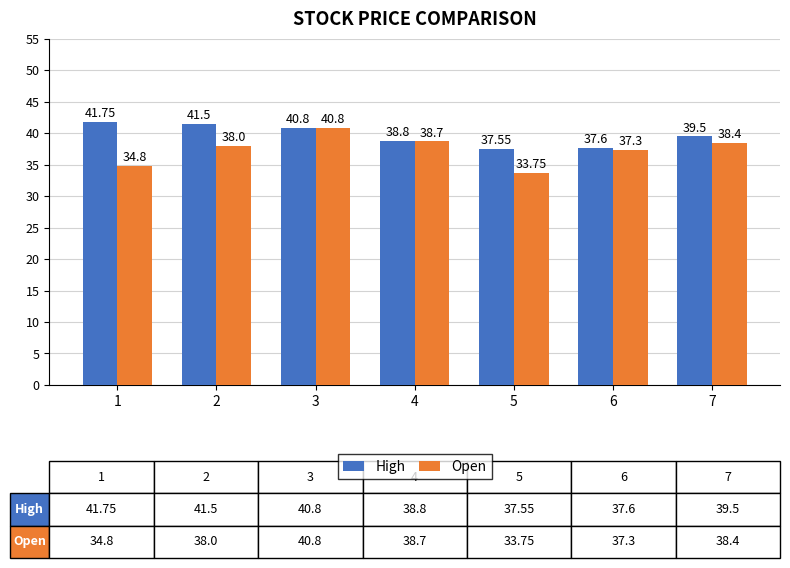

What is the sum of all High values?

277.5